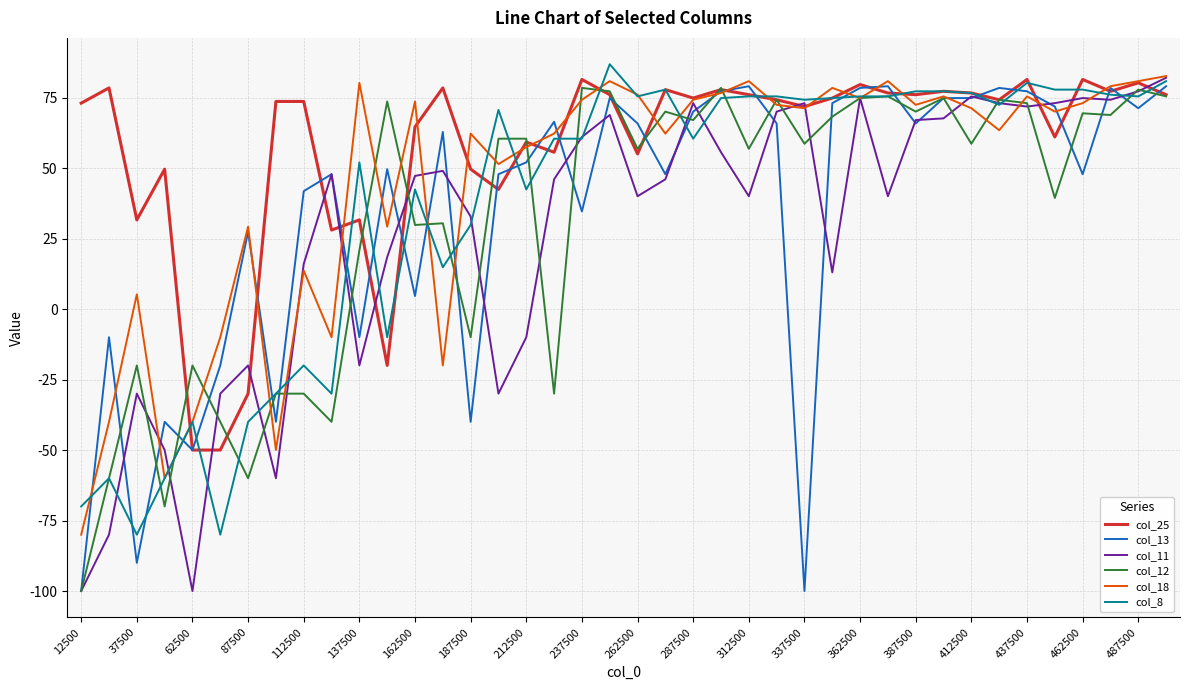

Which series has the largest total across all categories?

col_25